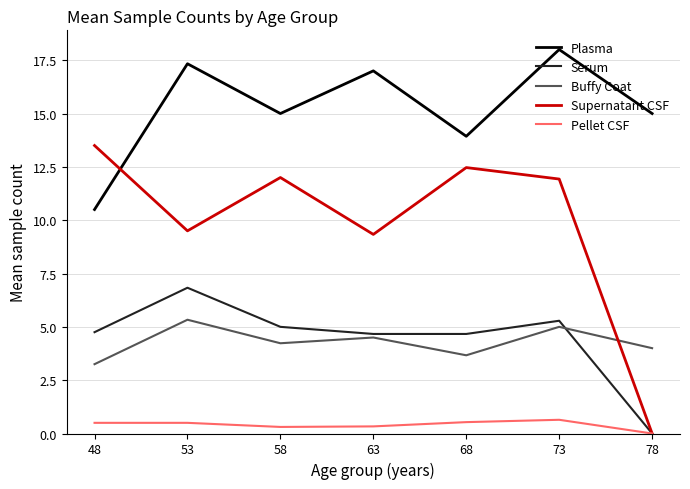

What is the average value of the Supernatant CSF series?

9.8